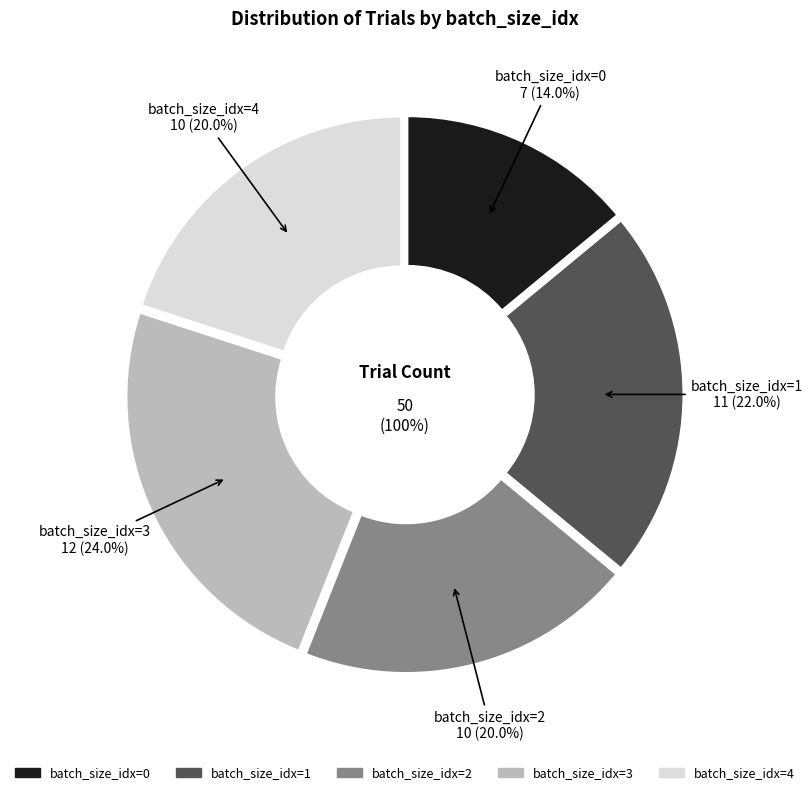

Does 3 account for over 50% of the chart?

No